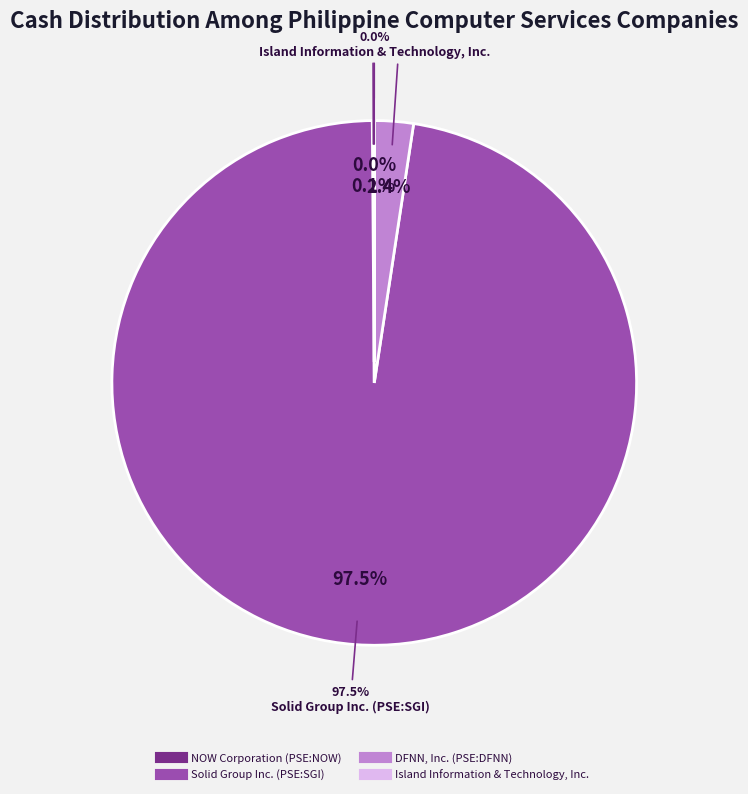

Rank the categories by value from highest to lowest.

Solid Group Inc. (PSE:SGI), DFNN, Inc. (PSE:DFNN), NOW Corporation (PSE:NOW), Island Information & Technology, Inc.